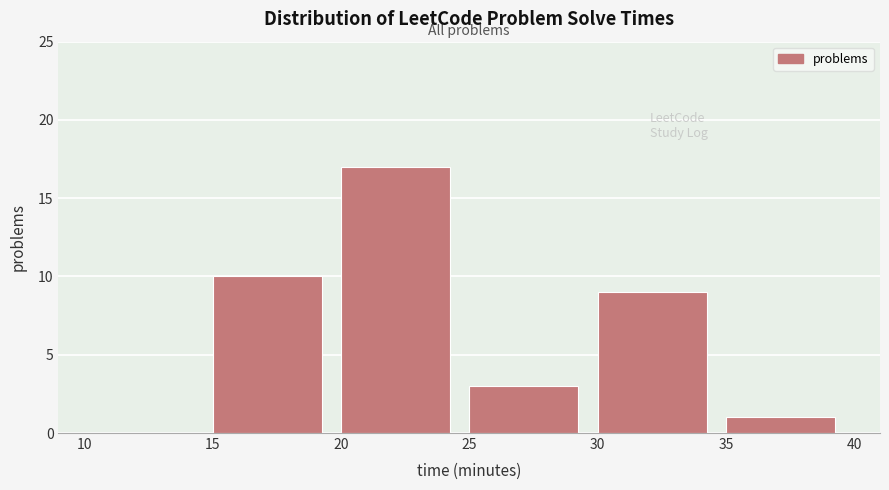

Reading left to right, list every bar in this chart as the range it spans on the x-axis followed by its height. The values are not printed on the chart, so give them approximately, as read against the axis.

10 to 15: 0
15 to 20: 10
20 to 25: 17
25 to 30: 3
30 to 35: 9
35 to 40: 1